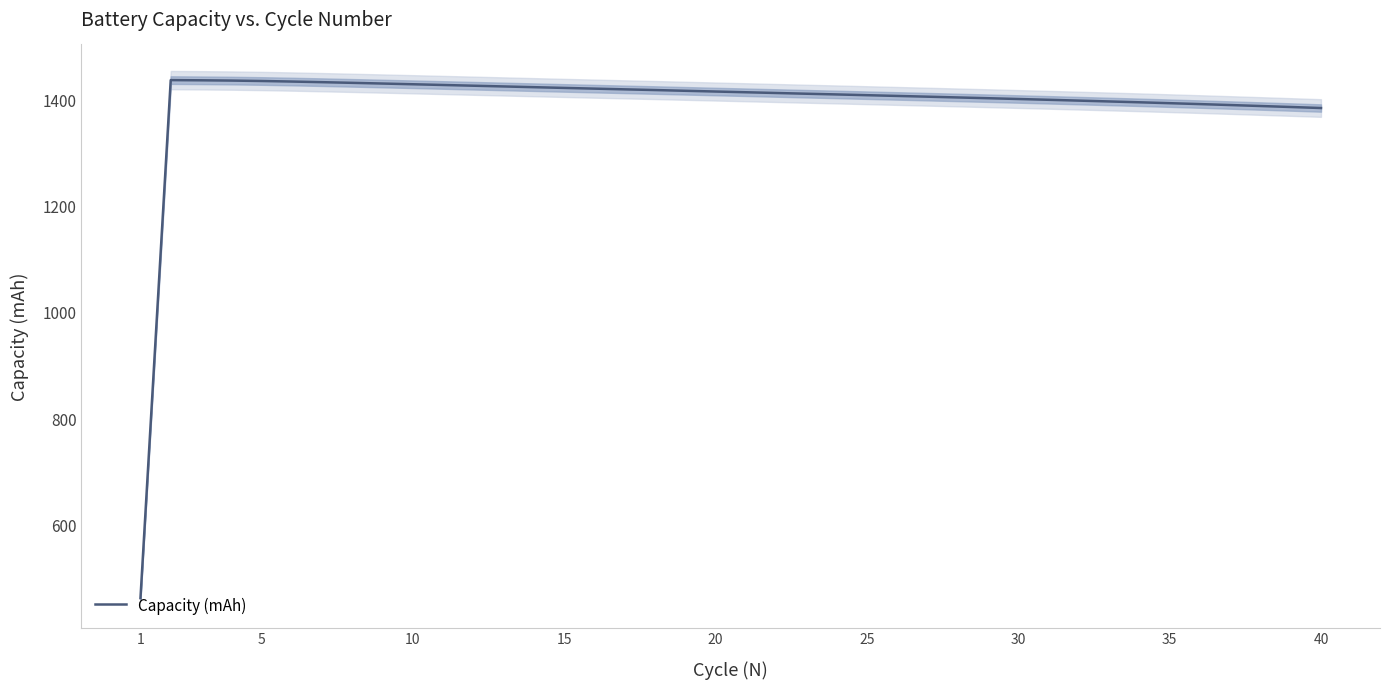

What is the smallest value displayed?

460.7